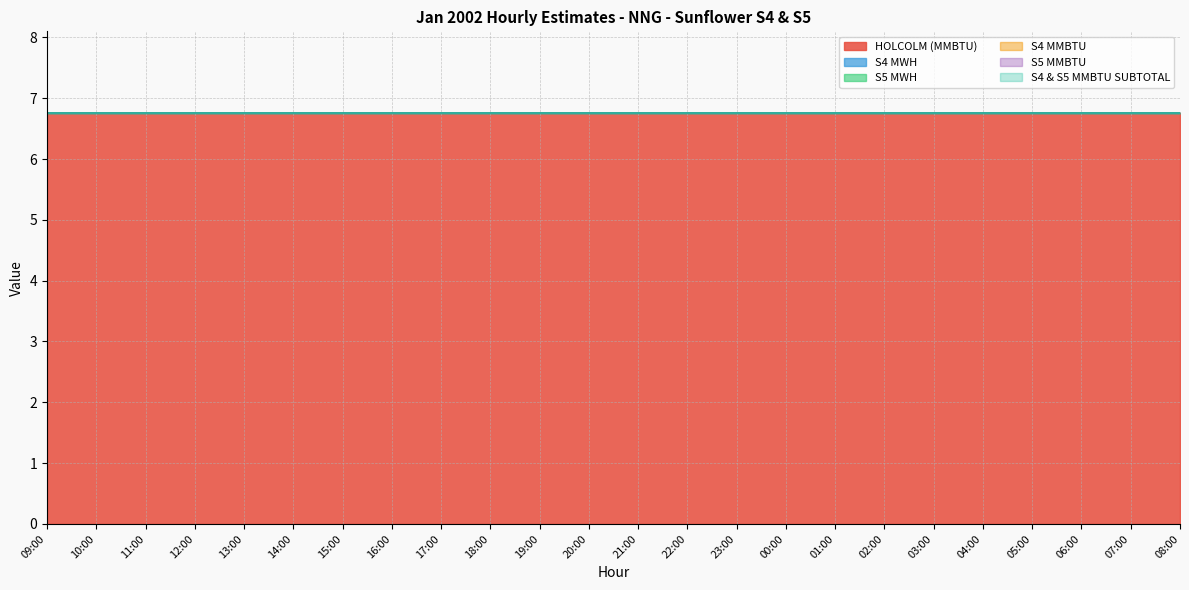

At how many categories does at least one series exceed 0?

24